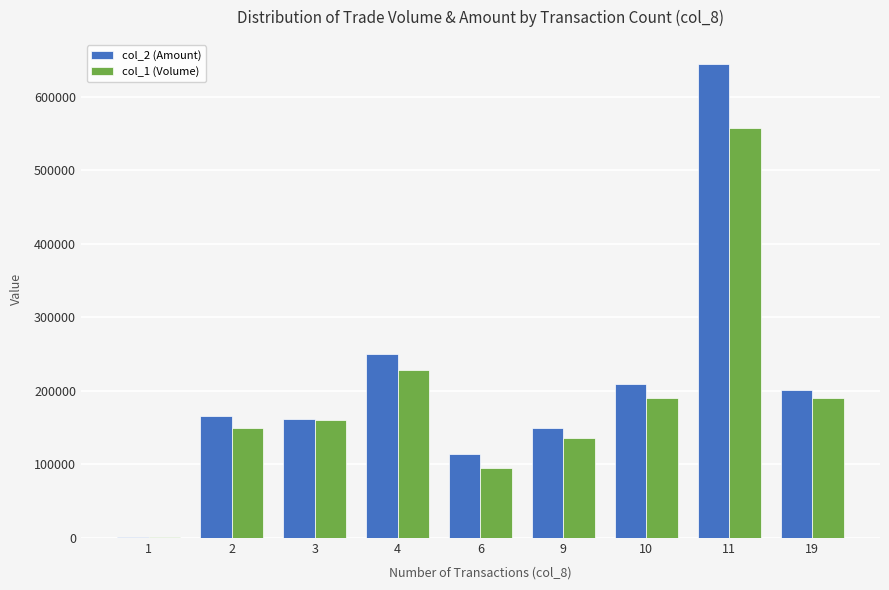

Is the value of col_2 (Amount) at 10 greater than the value of col_1 (Volume) at 2?

Yes